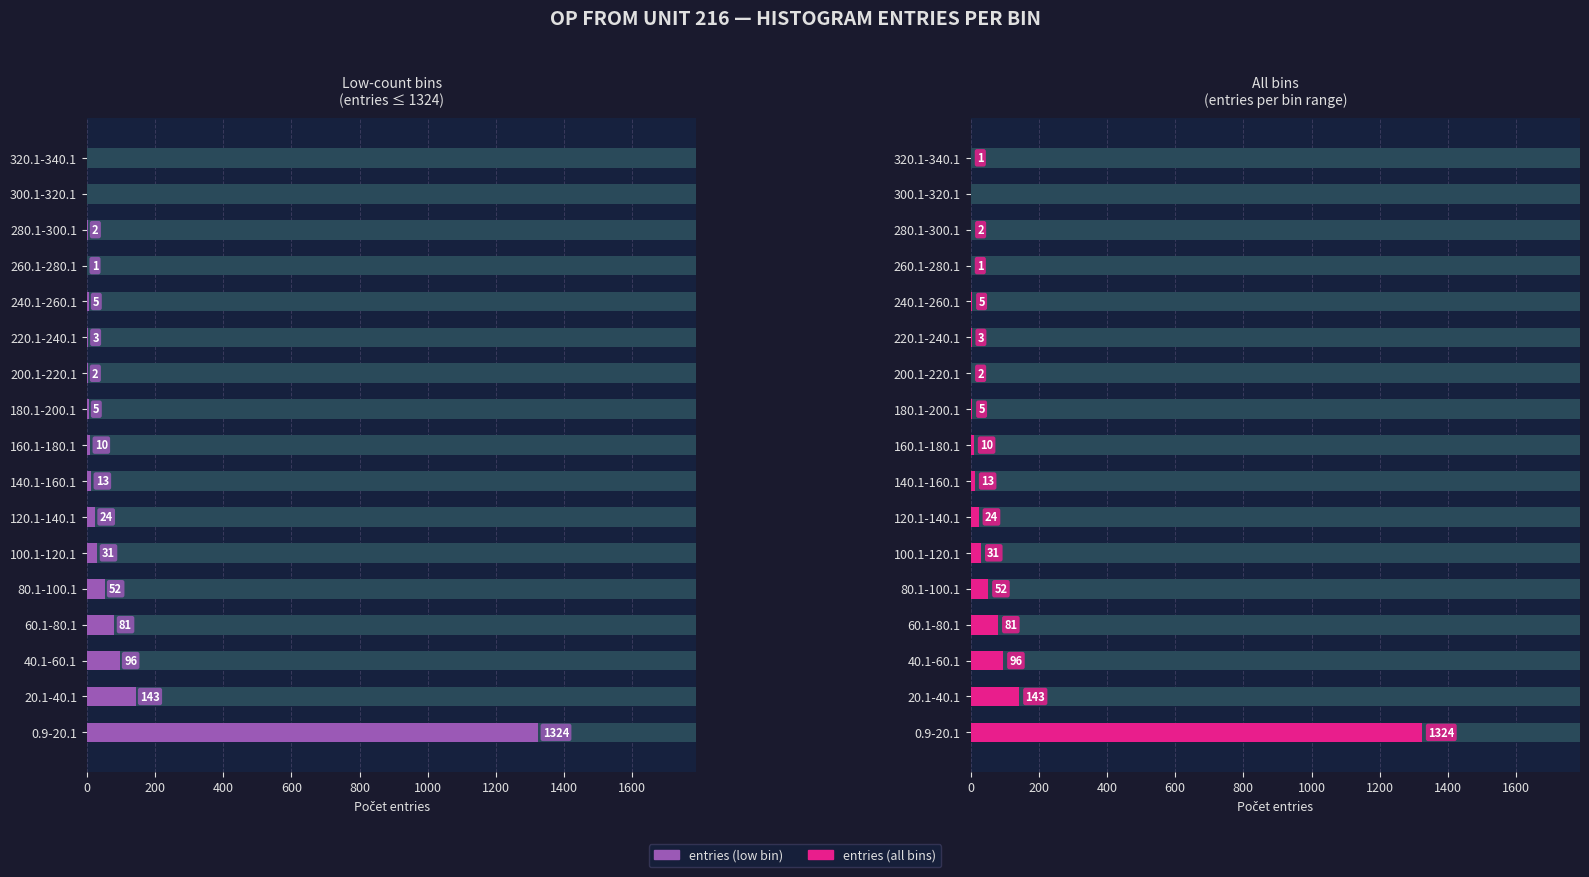

Which series has the widest spread of values?

entries (low bin)